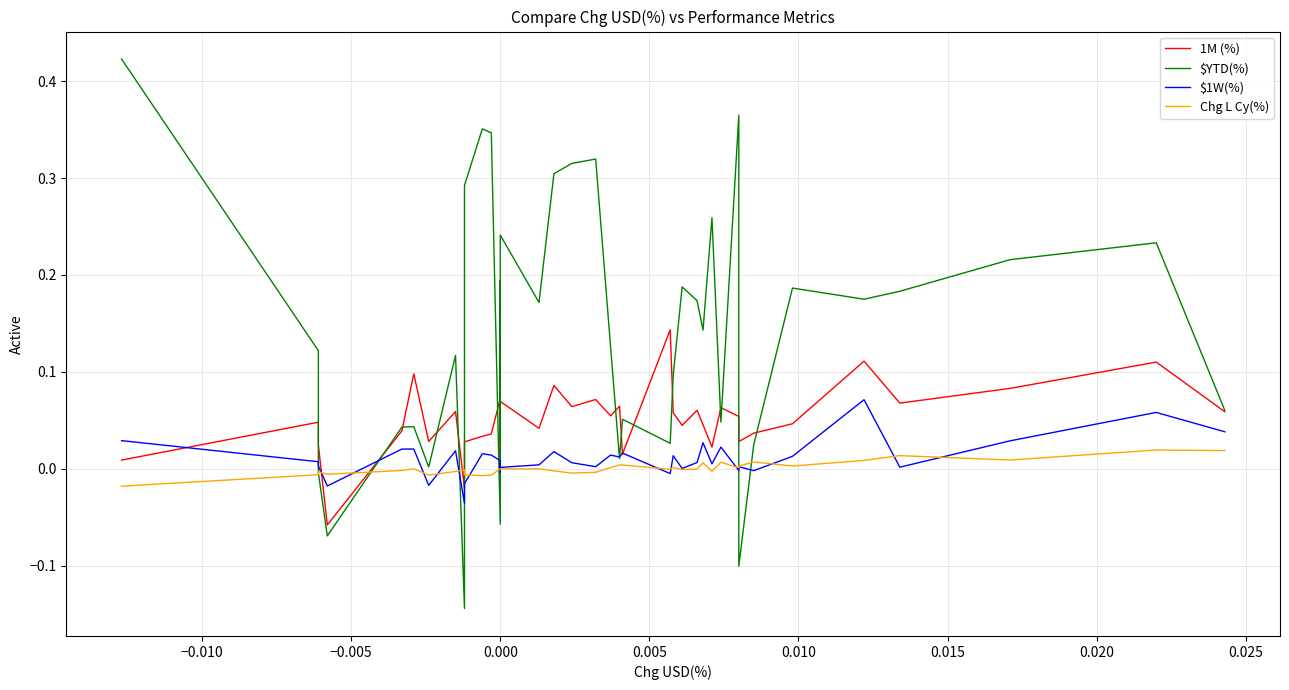

Is it true that Chg L Cy(%) equals -0.0 at 0.030?

False